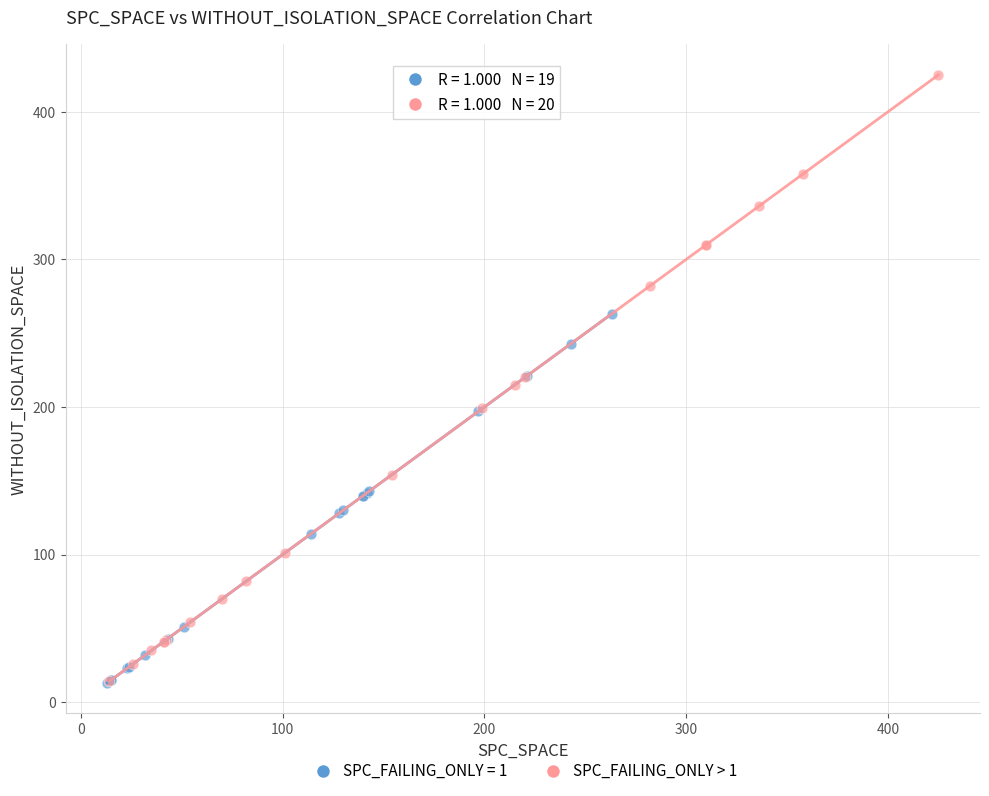

Which series contains the highest Y value?

SPC_FAILING_ONLY > 1